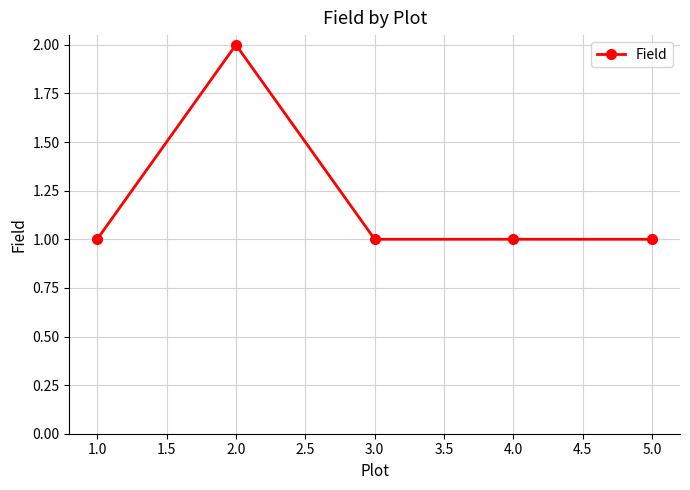

Which category has the highest value across all series?

2.0